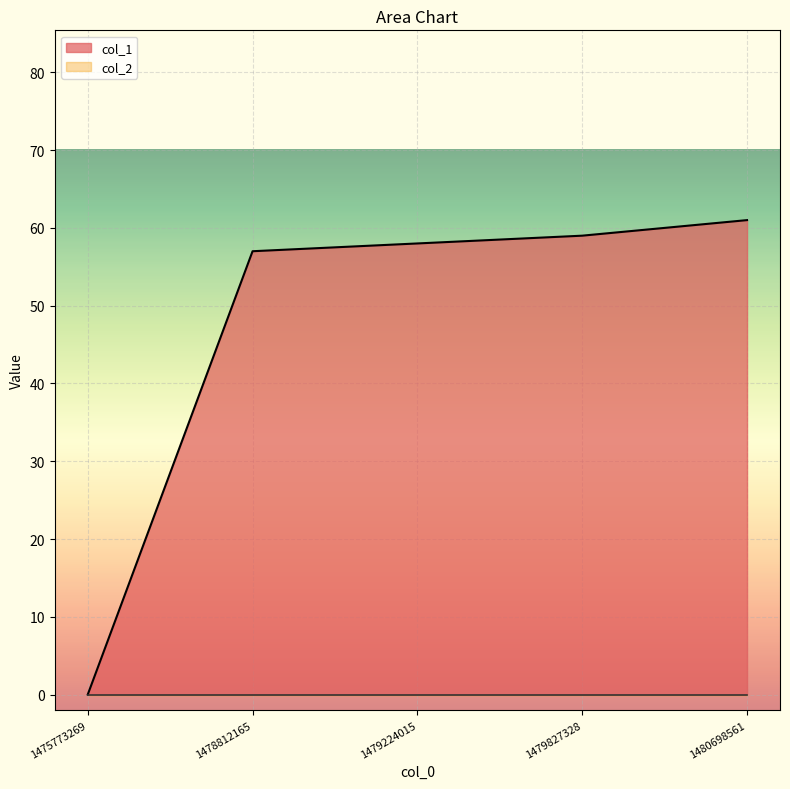

Reading right to left, list all the values displayed in this chart.

61	59	58	57	0